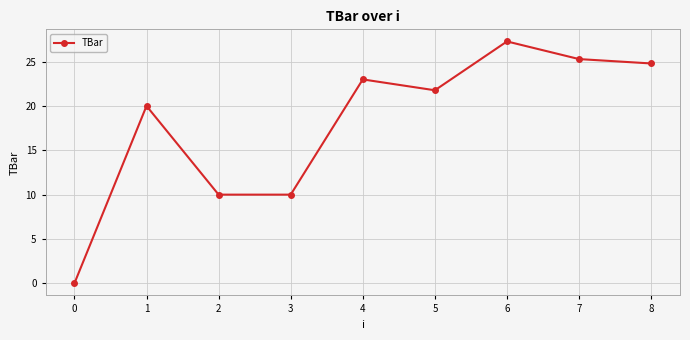

Where does the data first go above 21?

4